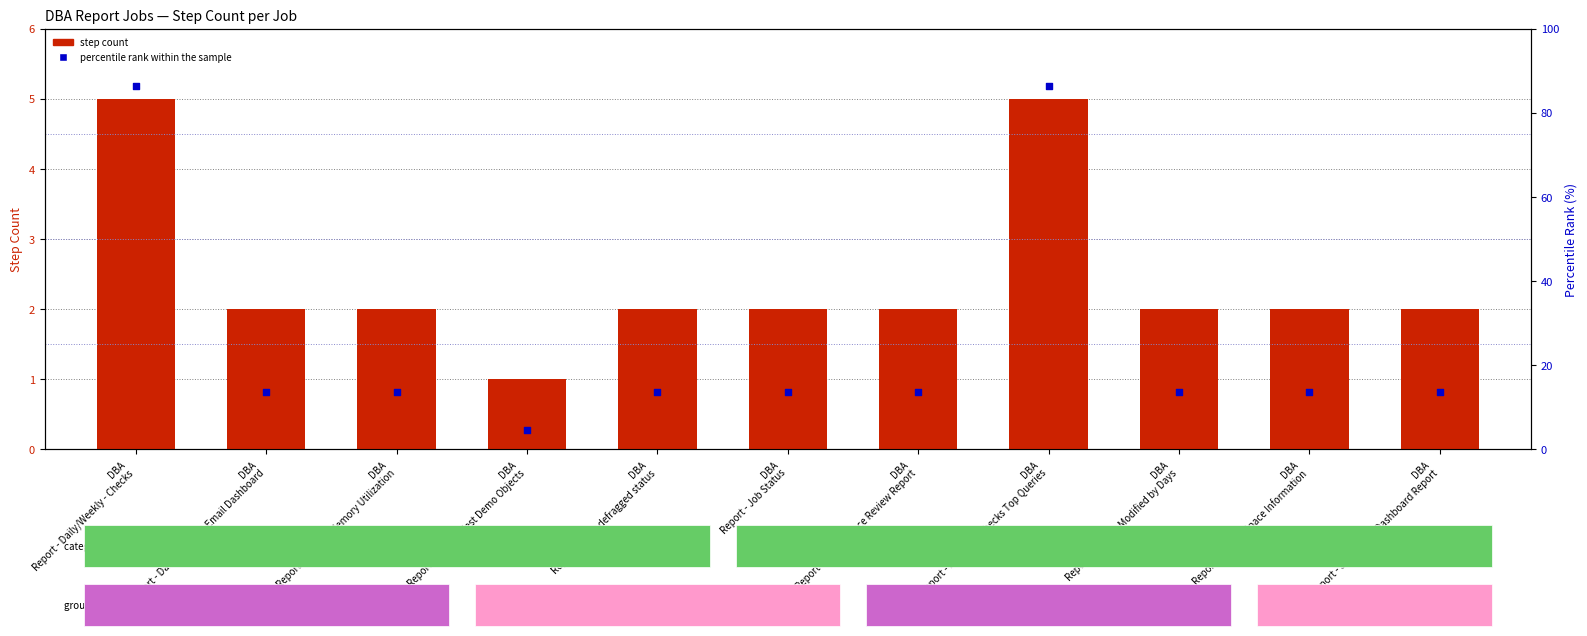

Which series contains the lowest Y value?

step count